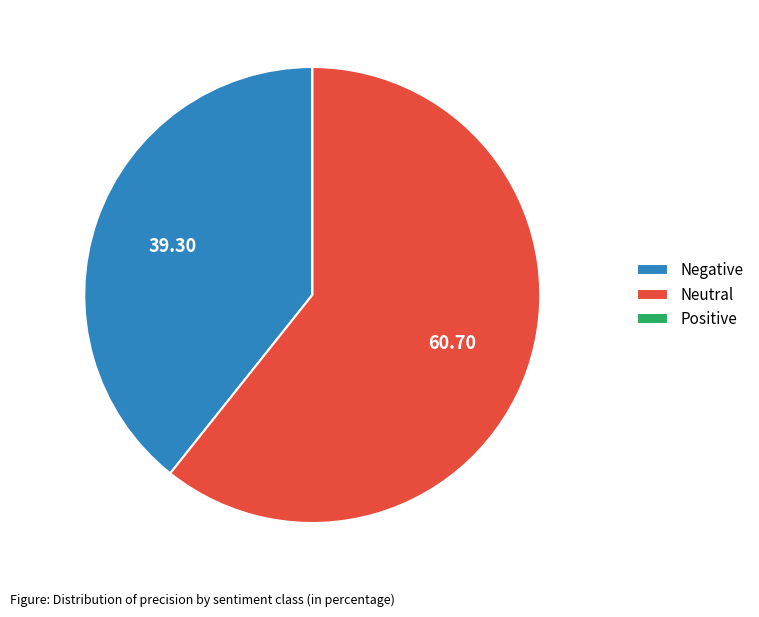

Which slice is the largest?

Neutral